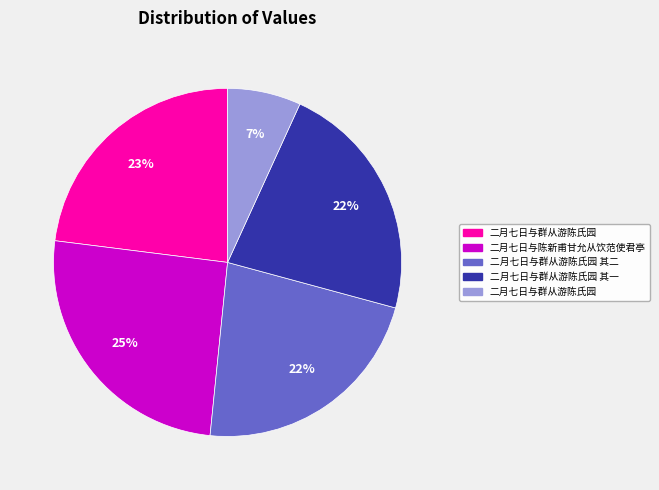

To the nearest percent, what is the average slice percentage?

20%